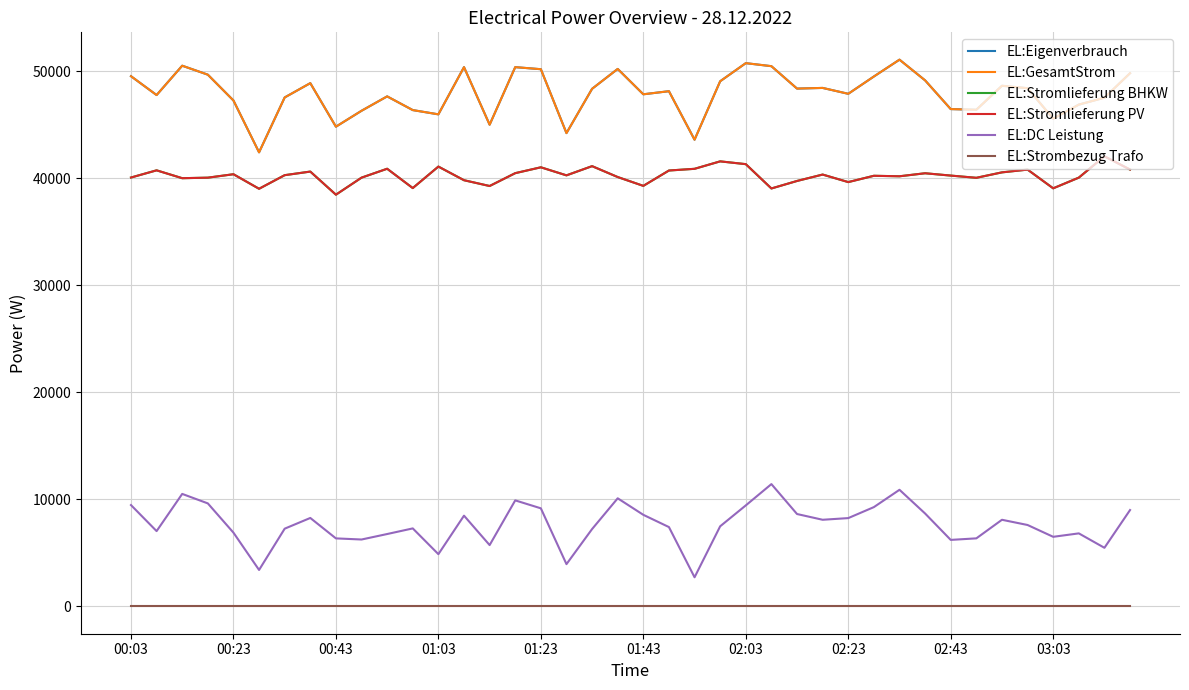

Which series has the largest total across all categories?

EL:Eigenverbrauch